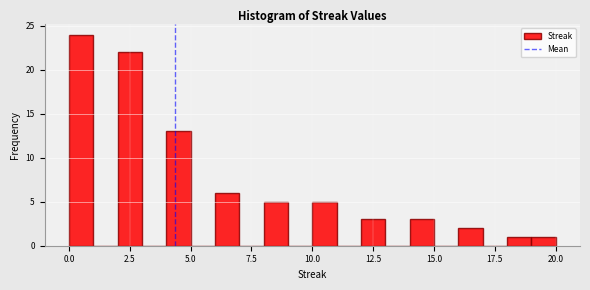

Read against the x-axis, roughly where is the centre of the tallest bar?

0.5